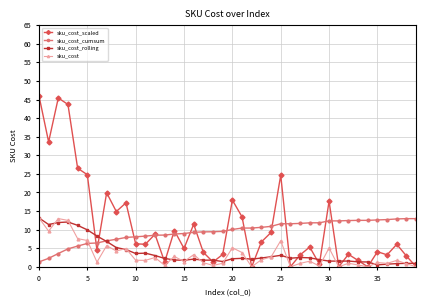

What is the value of the sku_cost_rolling point at the 33rd from the left?

1.5